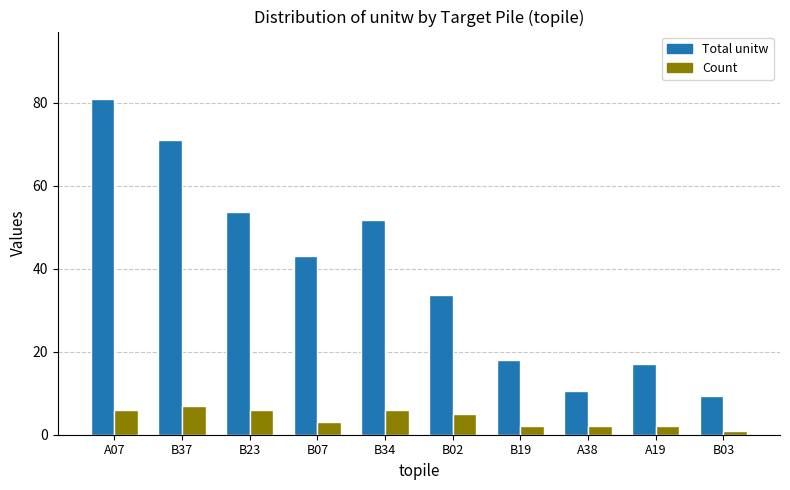

Rank the series by their average value, from lowest to highest.

Count, Total unitw